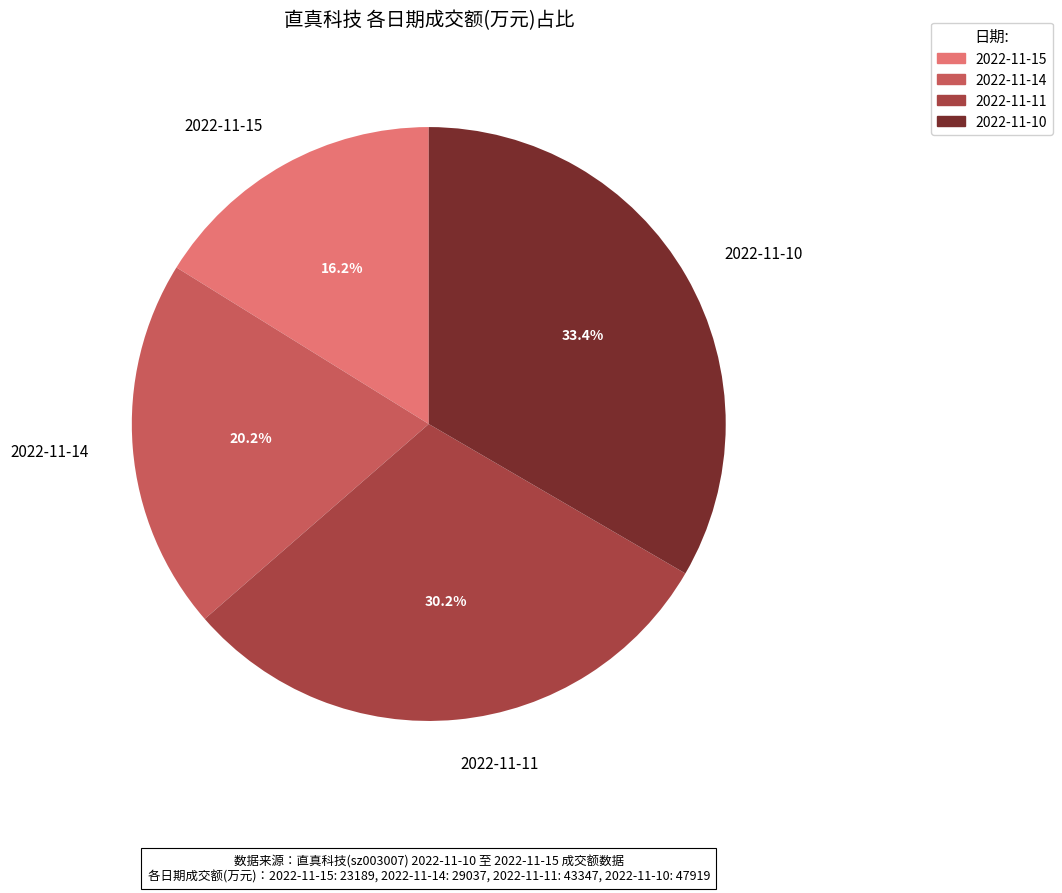

What is the smallest slice in the pie chart?

2022-11-15